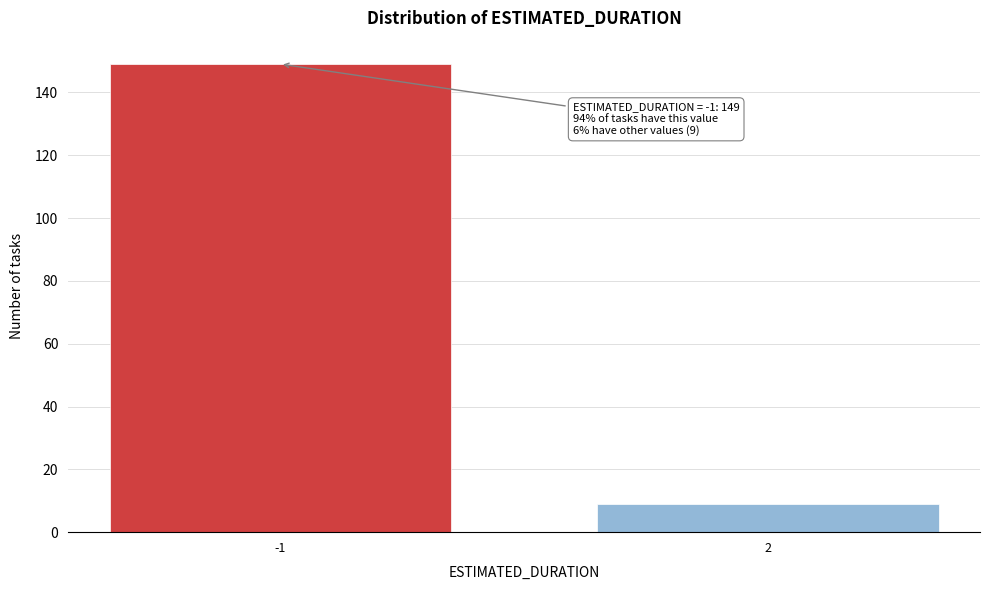

Reading left to right, what are all the values shown in this chart?

149	9